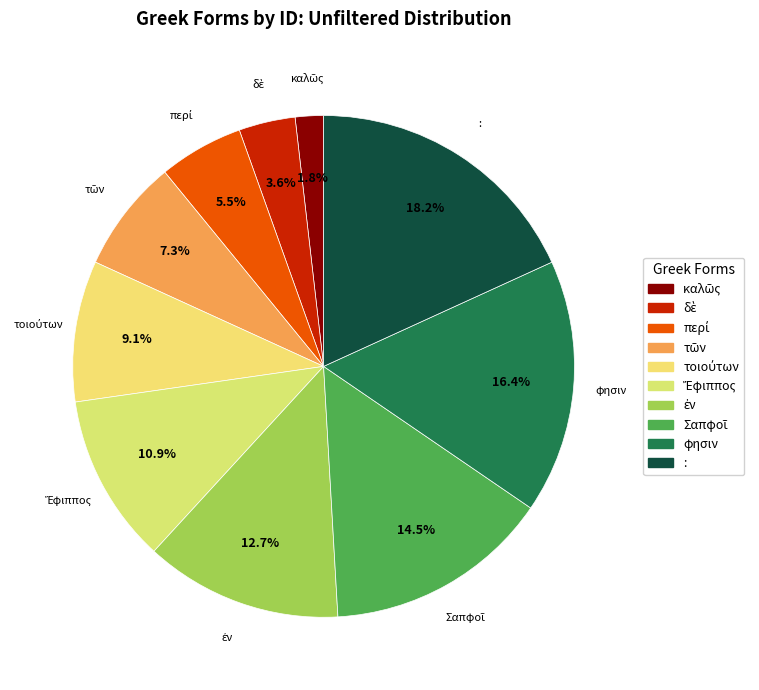

Is there any slice that represents more than half of the pie?

No